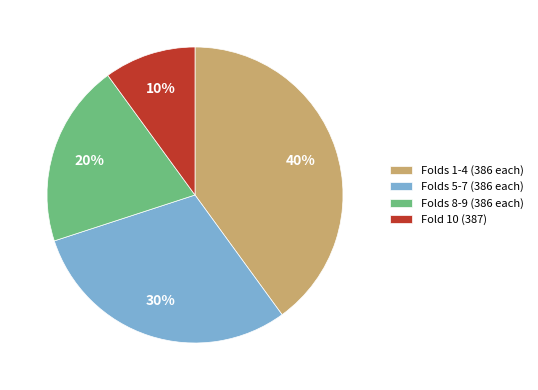

Do Fold 10 (387) and Folds 5-7 (386 each) together represent more than half of the pie?

No